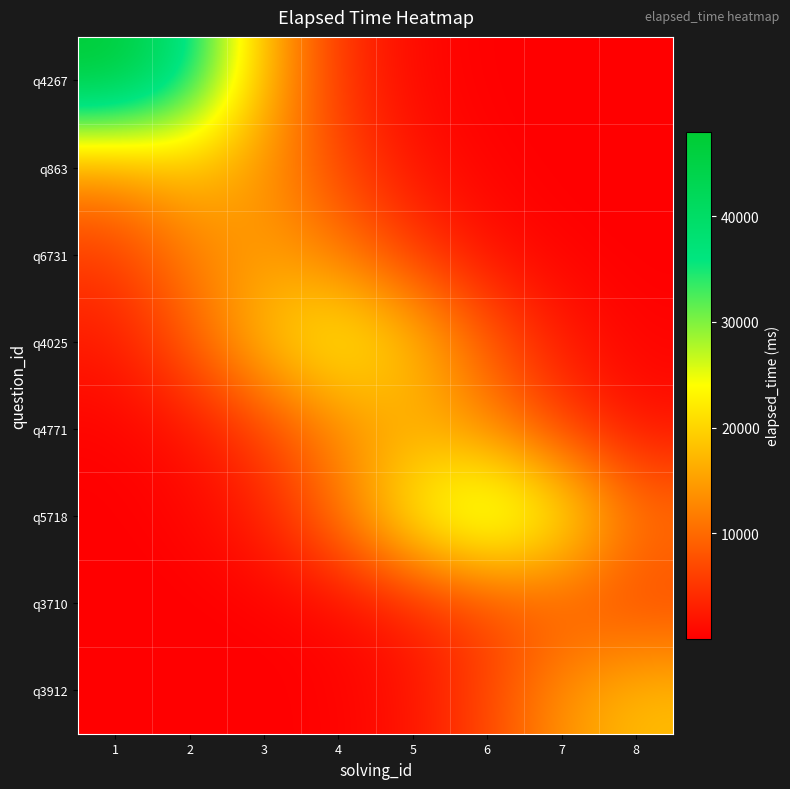

At how many categories does at least one series exceed 8989?

8